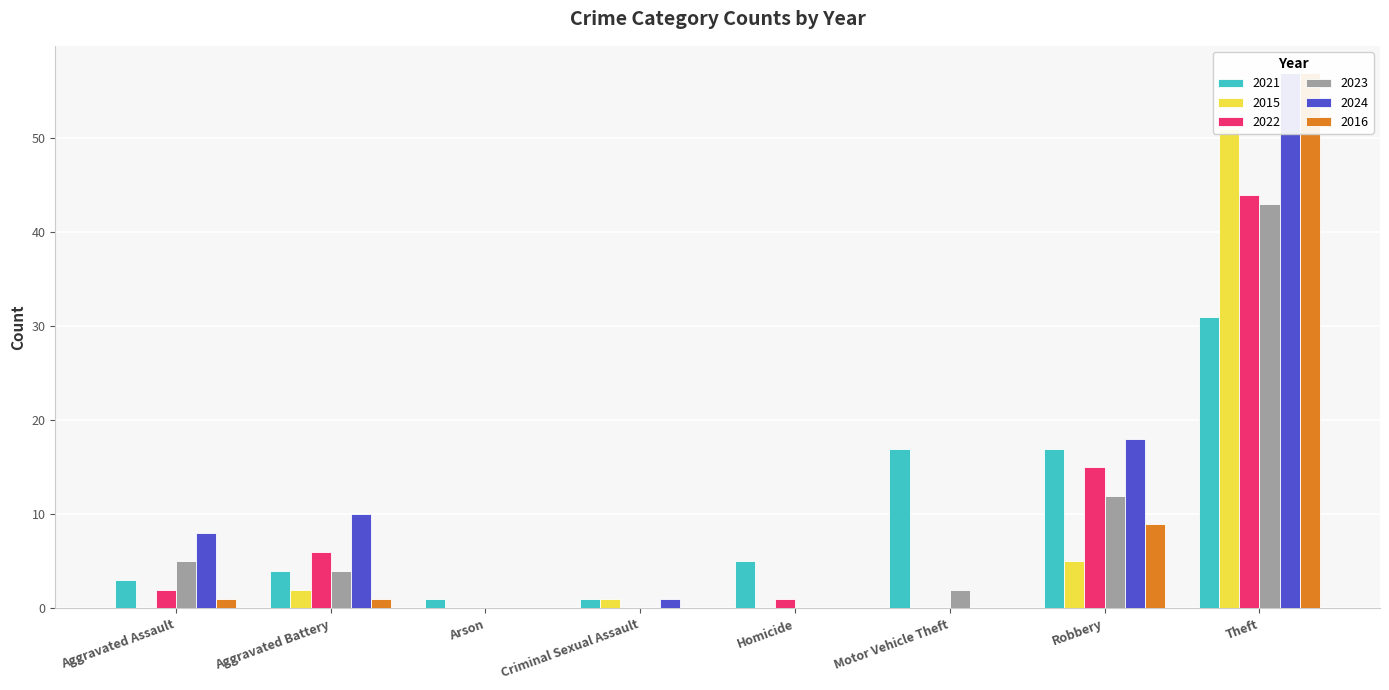

At how many categories does at least one series exceed 18?

1